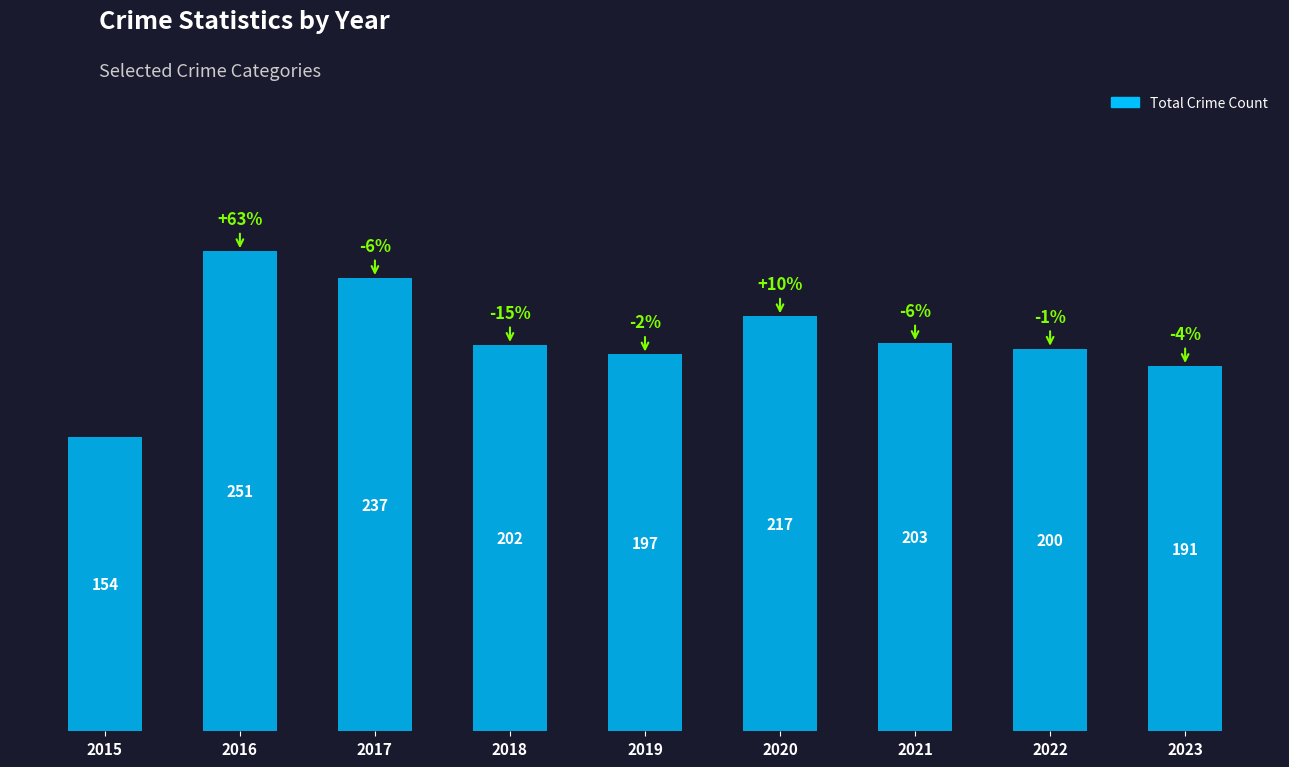

Rank the categories by value from lowest to highest.

2015, 2023, 2019, 2022, 2018, 2021, 2020, 2017, 2016